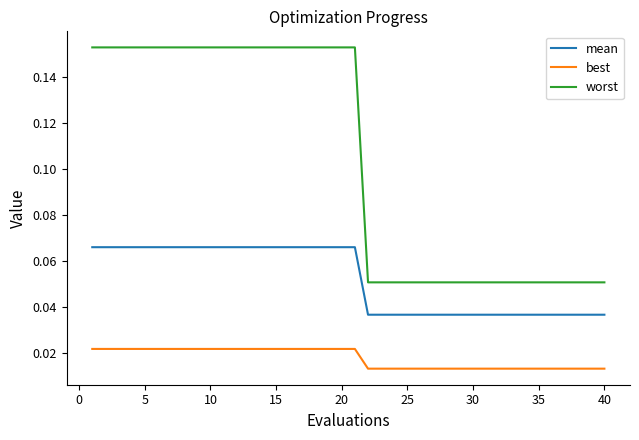

Which series has the largest total across all categories?

worst